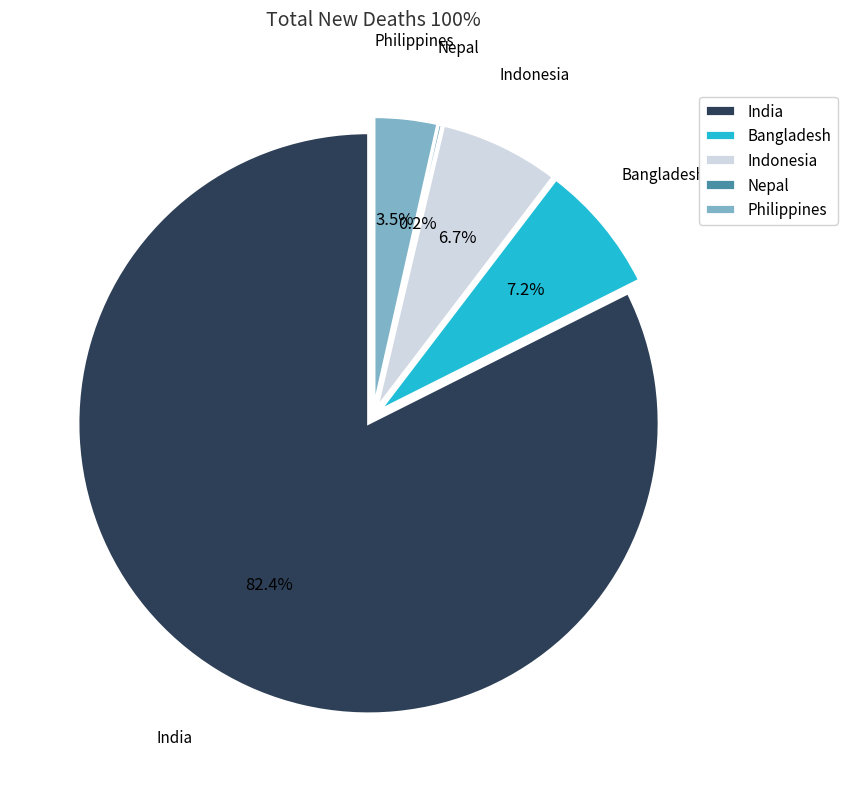

To the nearest percent, what portion does Philippines represent?

4%